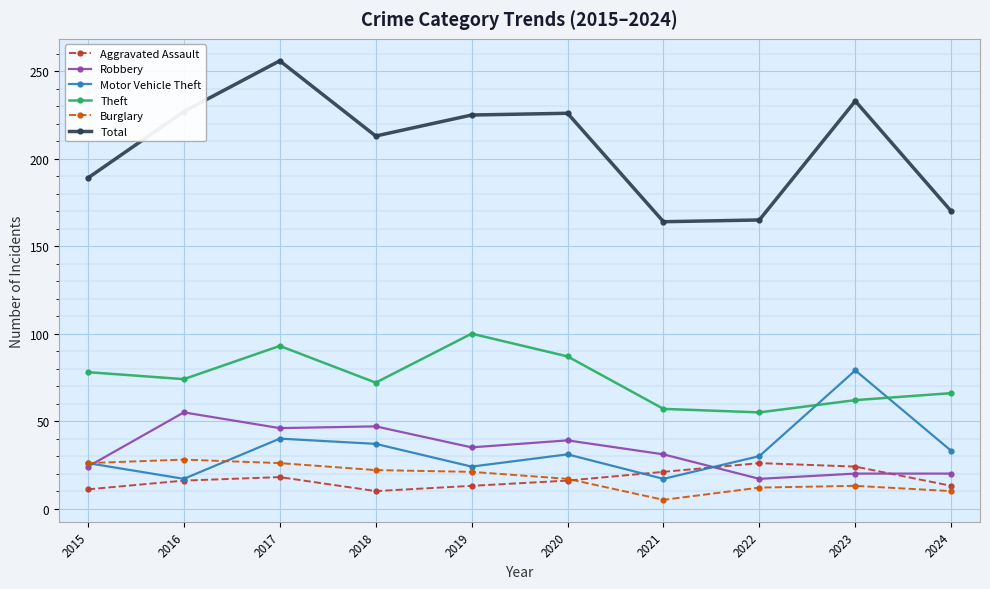

Count the number of data series in this chart.

6